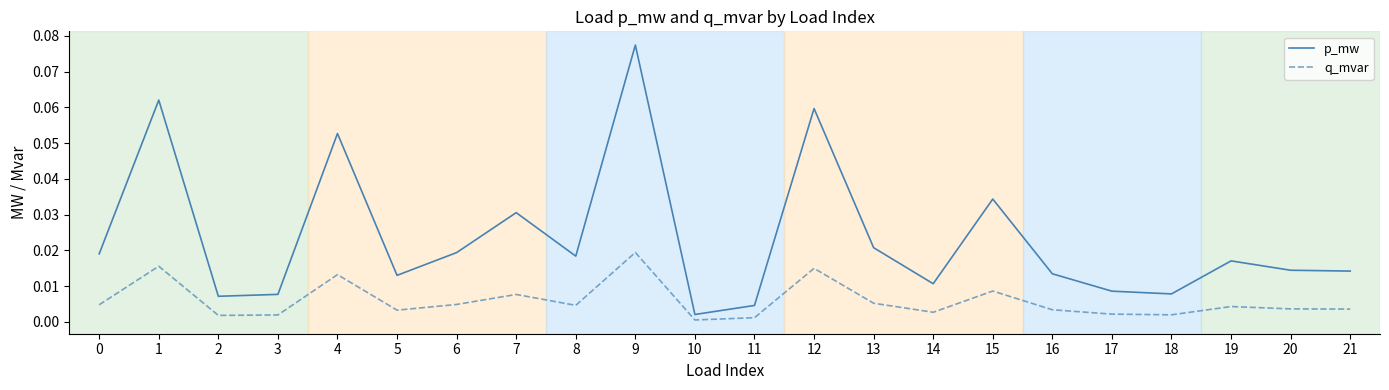

At which category does the chart reach its peak across all series?

9